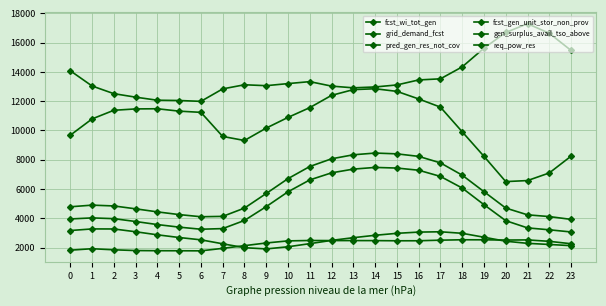

How many distinct data groups are displayed?

6